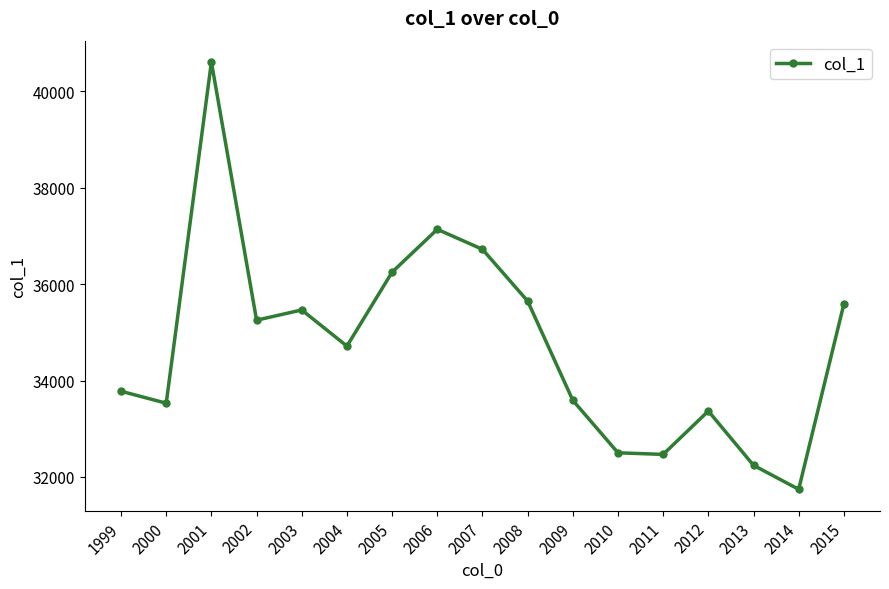

What is the difference between the second highest and minimum values?

5393